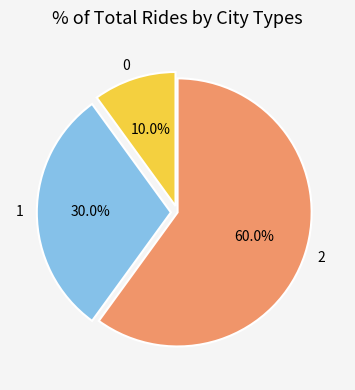

To the nearest percent, what is the average slice percentage?

33%